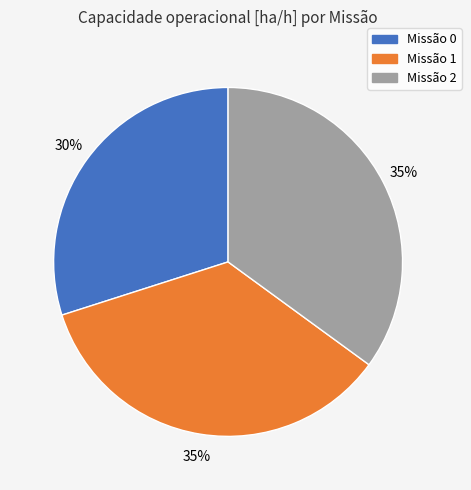

To the nearest percent, what is the average slice percentage?

33%